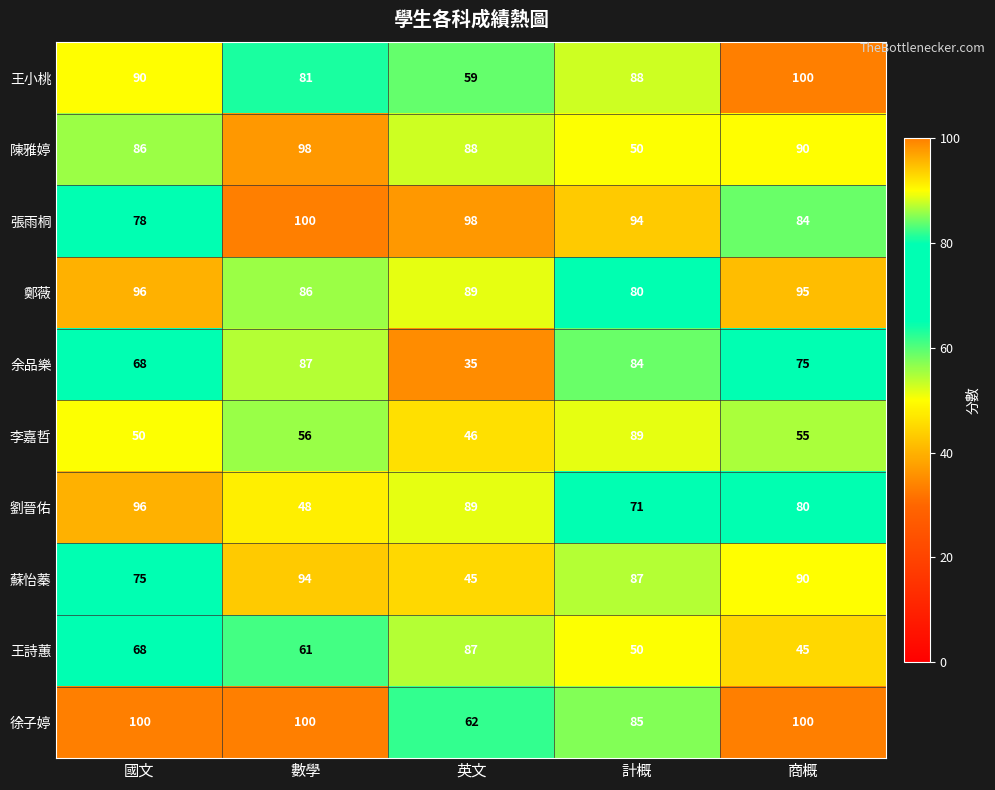

What is the greatest value displayed?

100